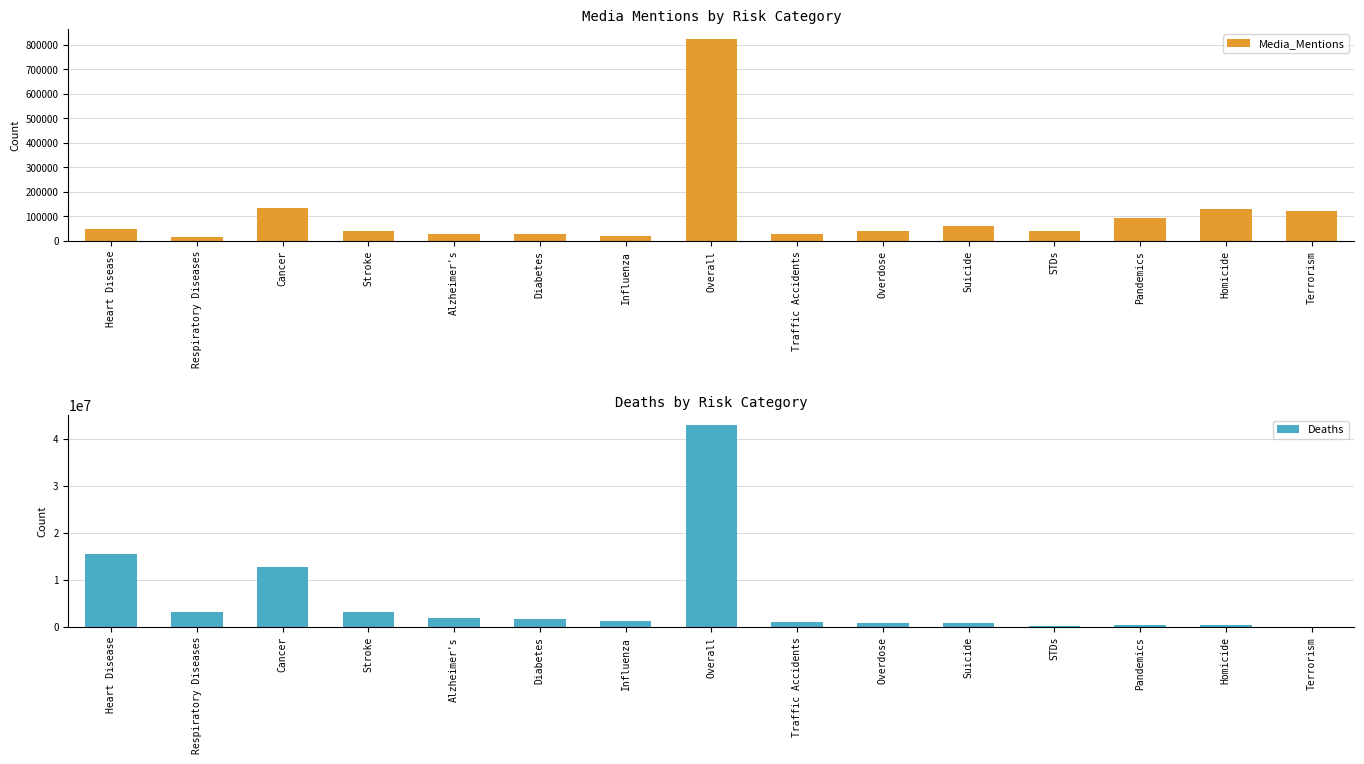

Reading right to left, extract all data points from this chart.

Media_Mentions: Terrorism=123109	Homicide=127383	Pandemics=92295	STDs=40320	Suicide=60913	Overdose=41412	Traffic Accidents=28534	Overall=823406	Influenza=20264	Diabetes=25395	Alzheimer's=27026	Stroke=41433	Cancer=132016	Respiratory Diseases=15282	Heart Disease=48024
Deaths: Terrorism=3461	Homicide=393756	Pandemics=385666	STDs=210774	Suicide=838850	Overdose=892857	Traffic Accidents=956960	Overall=42879844	Influenza=1257088	Diabetes=1674724	Alzheimer's=1872576	Stroke=3184602	Cancer=12644869	Respiratory Diseases=3064049	Heart Disease=15499612